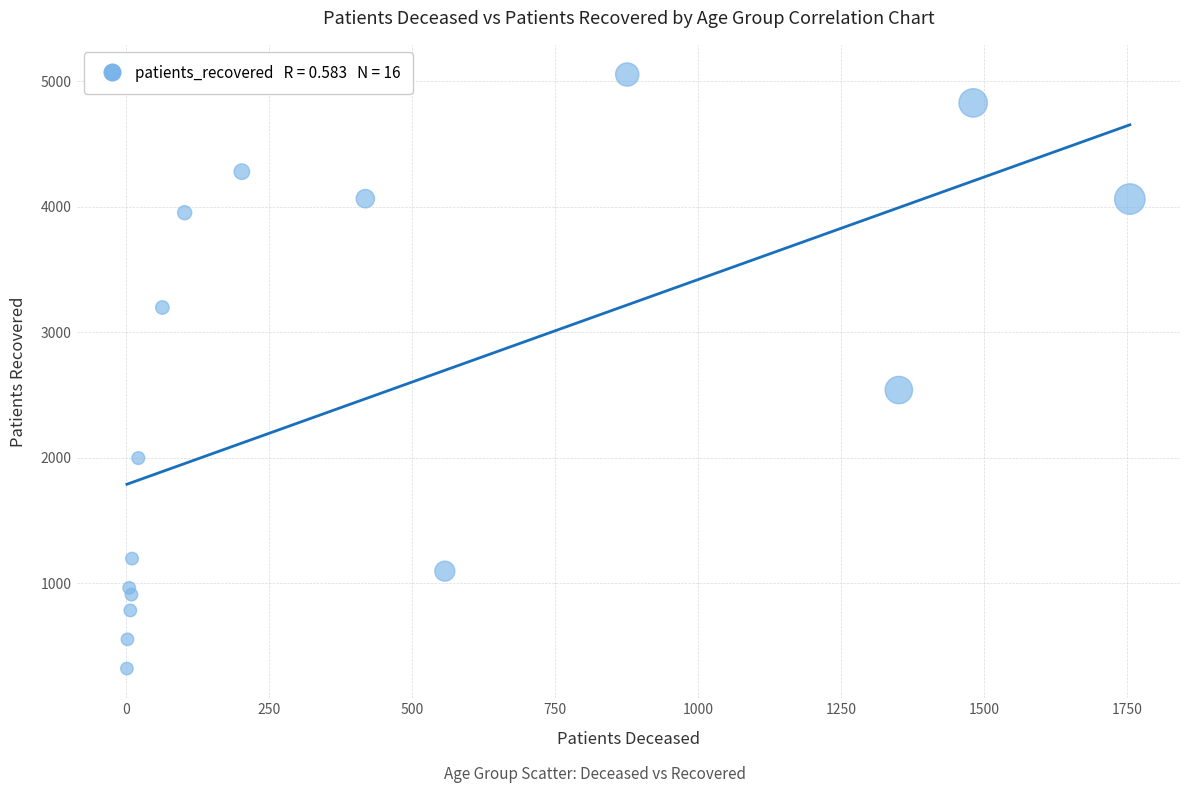

What is the range of X values (max minus min)?

1754